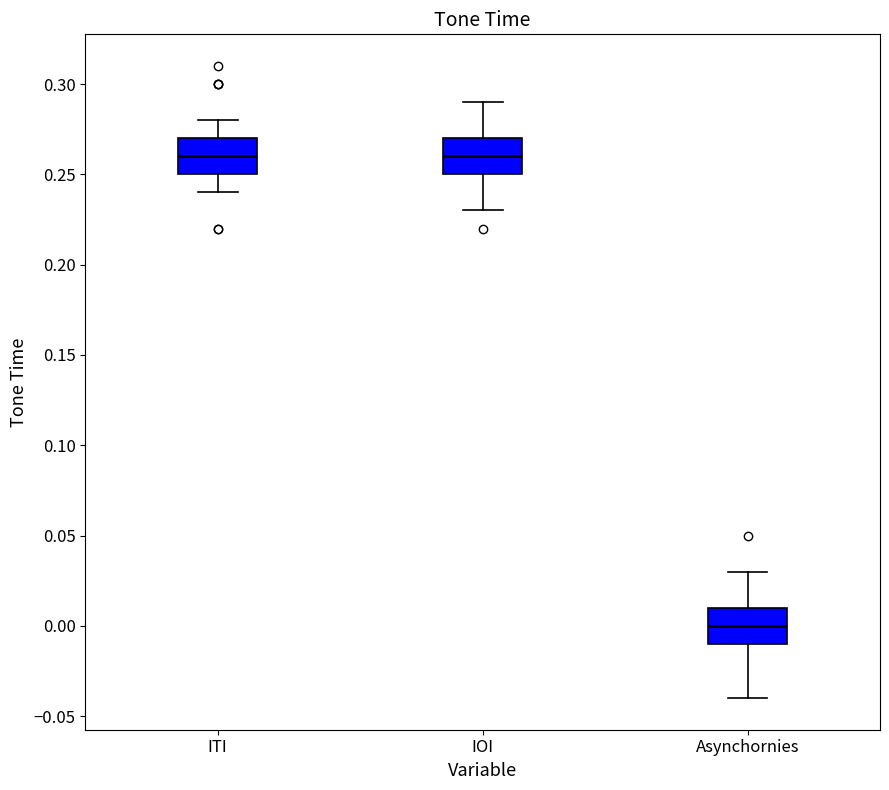

Reading left to right, transcribe this box plot: for each box, give where its median line is, the range the box spans, and where its two whiskers end, as read against the y-axis. The values are not printed on the chart, so give them approximately, as read against the axis.

ITI: median 0.26, box 0.25 to 0.27, whiskers 0.24 to 0.28
IOI: median 0.26, box 0.25 to 0.27, whiskers 0.23 to 0.29
Asynchornies: median 0.00, box -0.01 to 0.01, whiskers -0.04 to 0.03